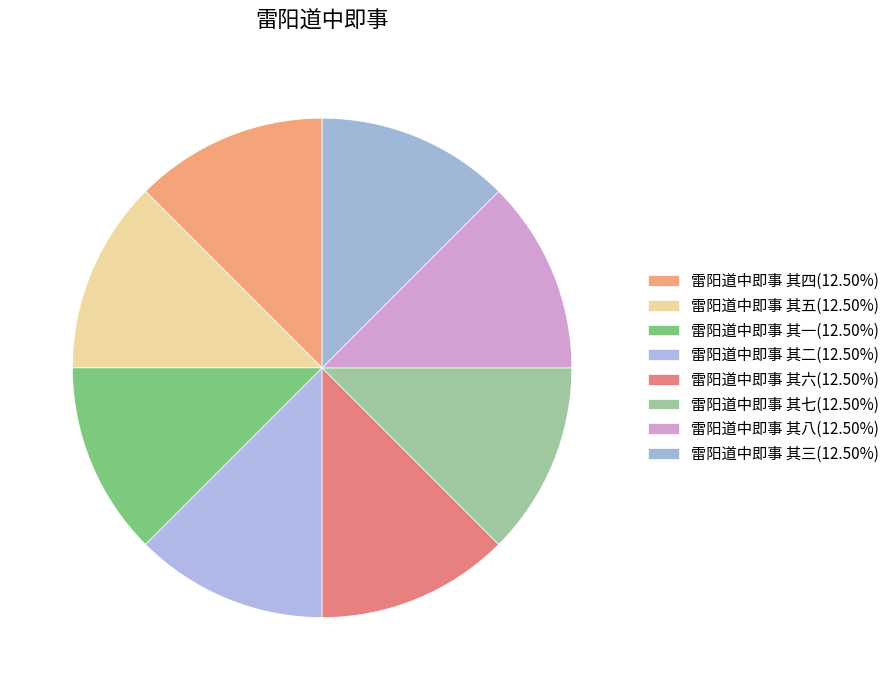

Does any single category account for the majority?

No